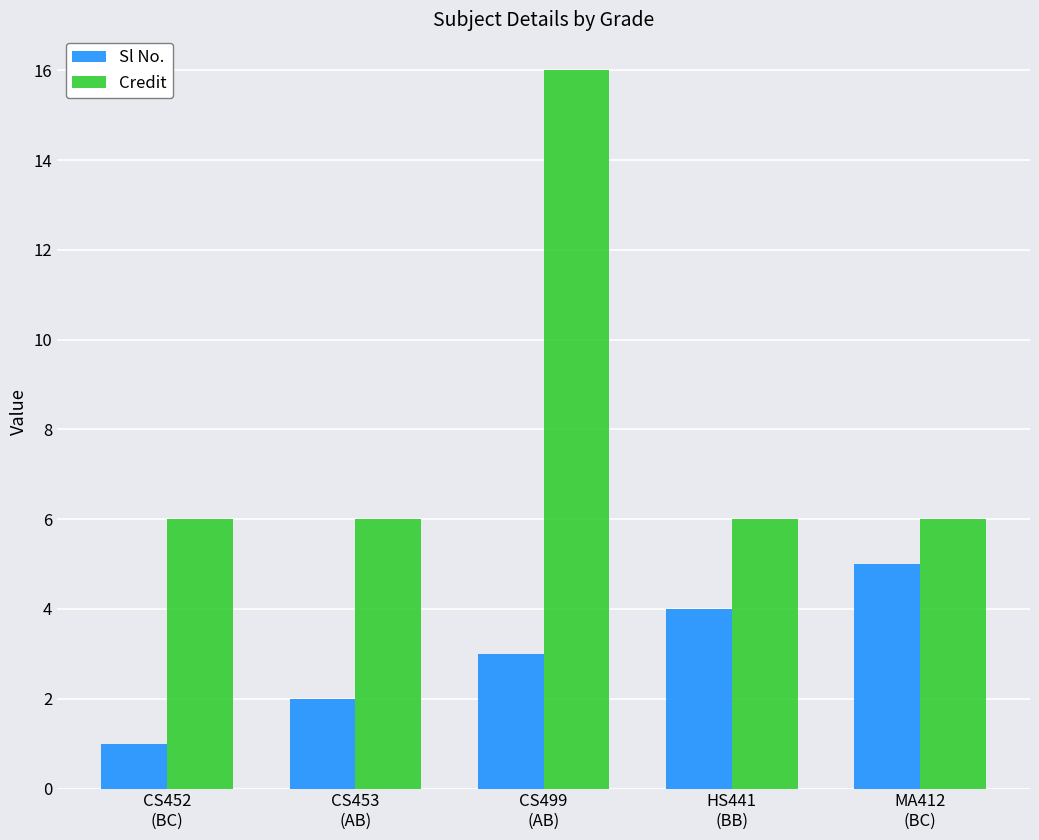

What position from the right is HS441
(BB)?

2